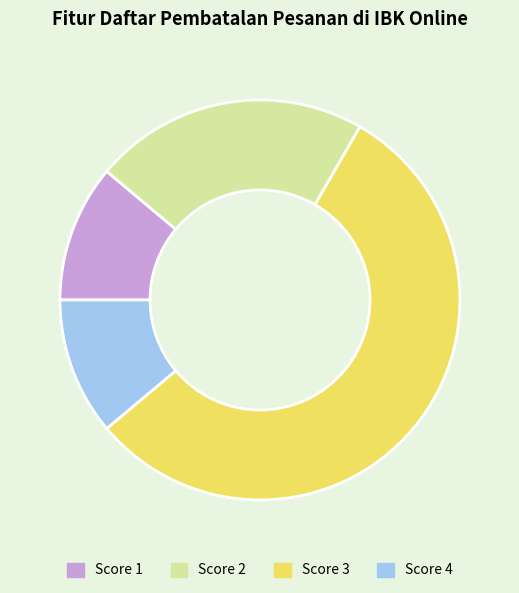

Is it true that Score 4 is 11% of the pie?

True